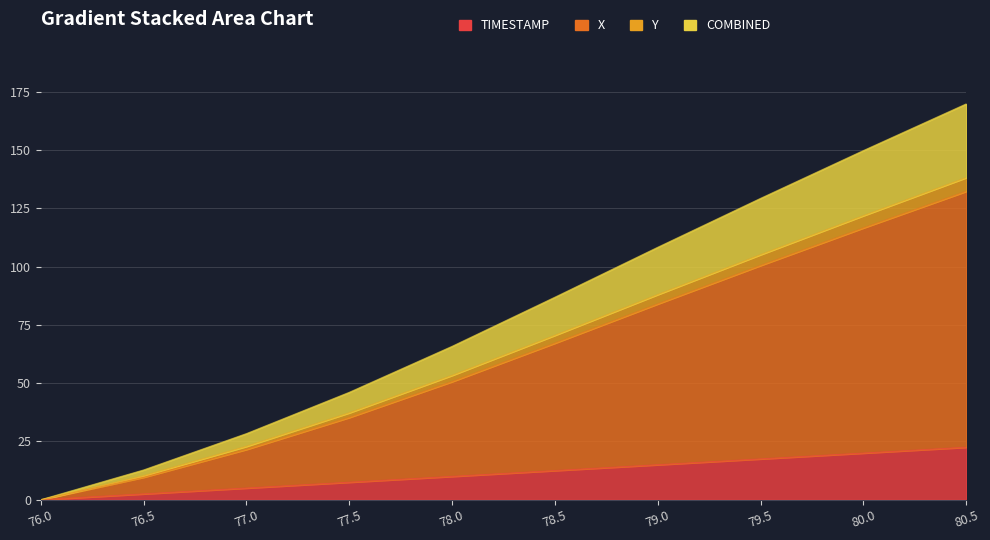

What is the total value across all series at 77.0?

28.4